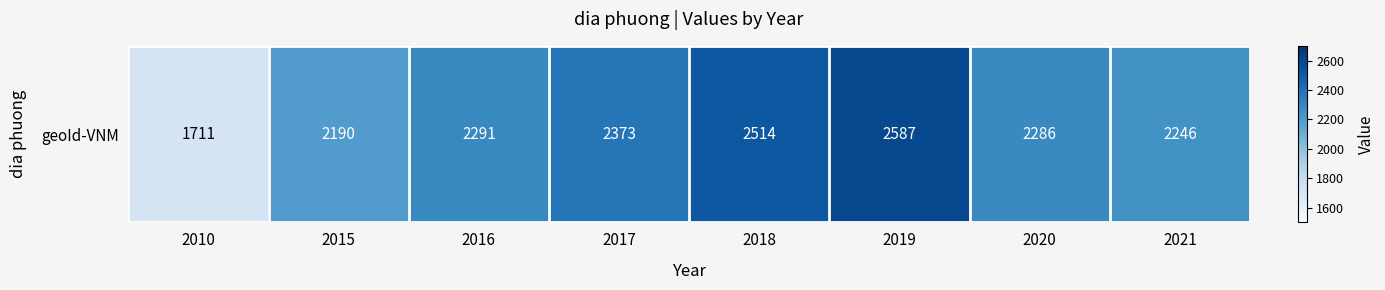

The chart shows a value of 2291 at 2016. True or false?

True